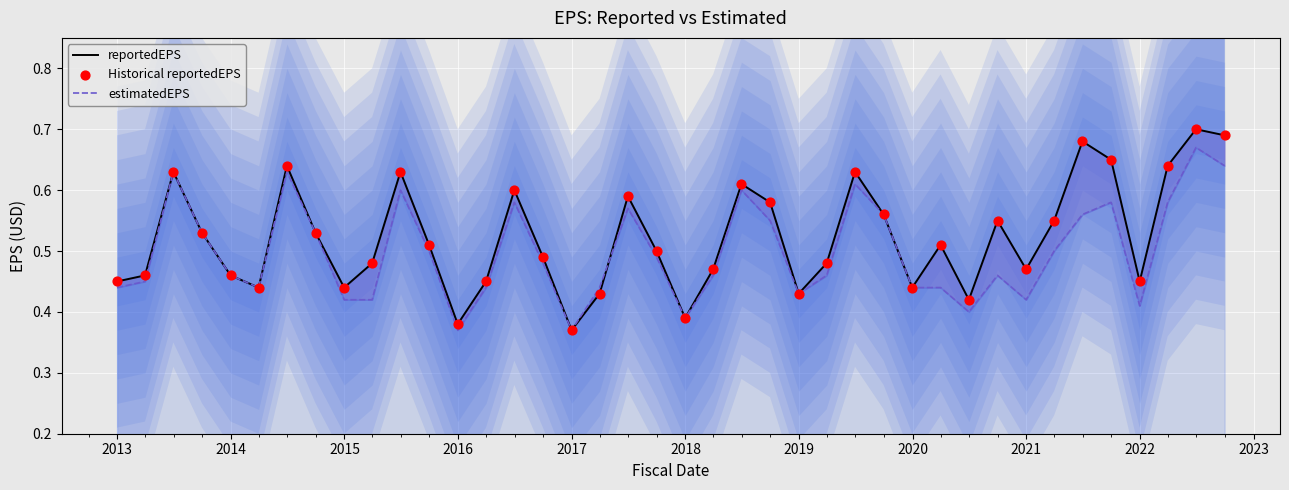

Which series reaches the maximum Y coordinate?

reportedEPS